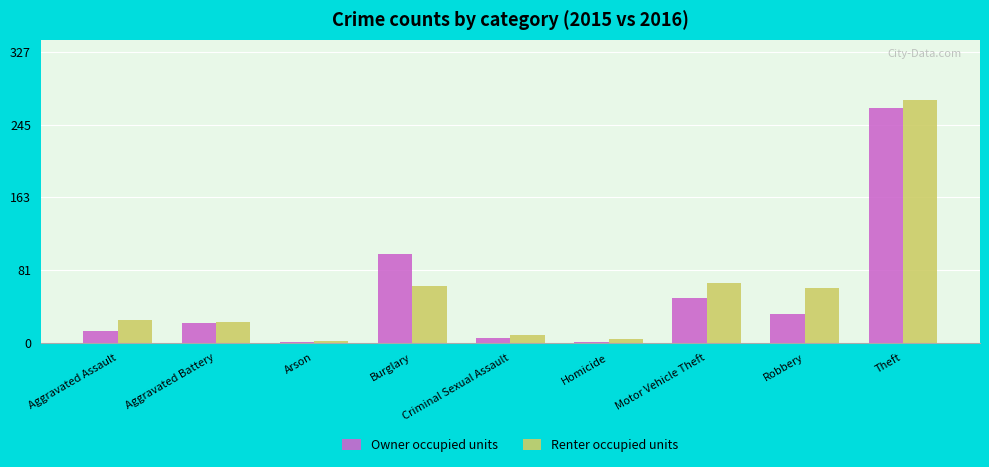

Are the bars horizontal?

No